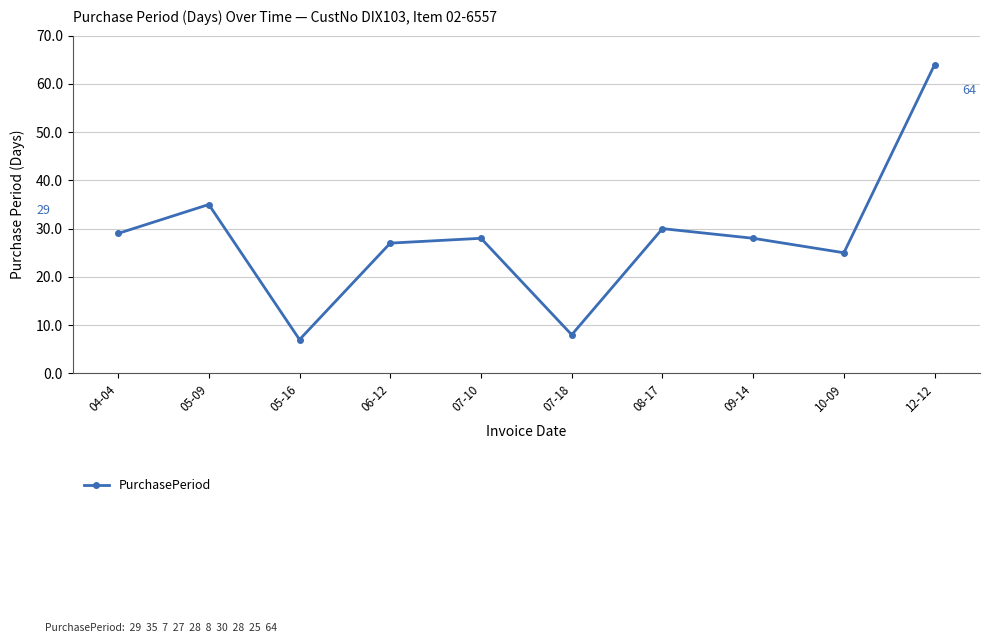

The chart shows a value of 10 at 09-14. True or false?

False